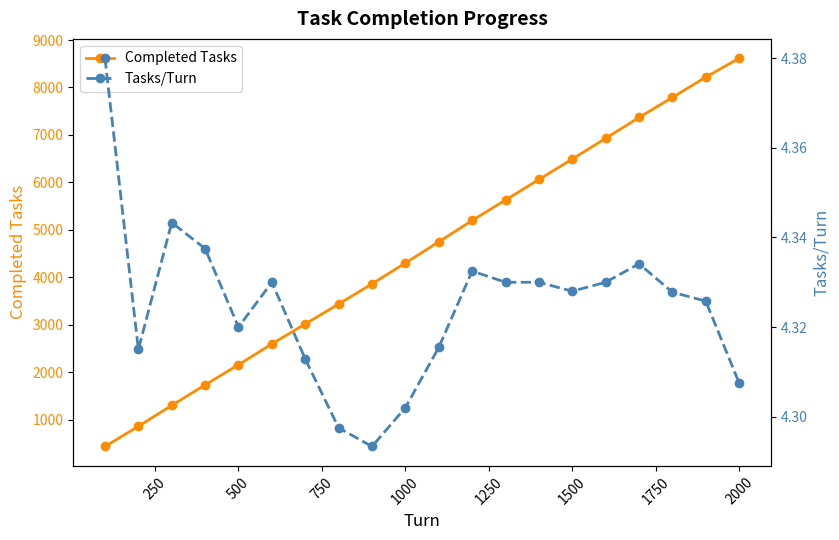

What is the difference between the maximum and minimum values in the Completed Tasks series?

8177